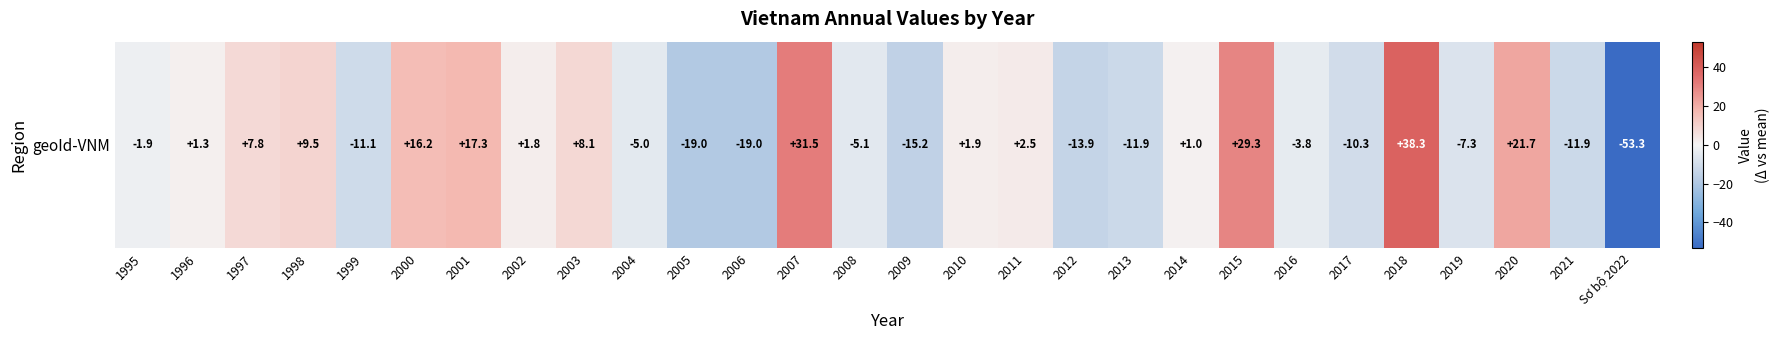

The value at 2018 is 62.1. True or false?

False